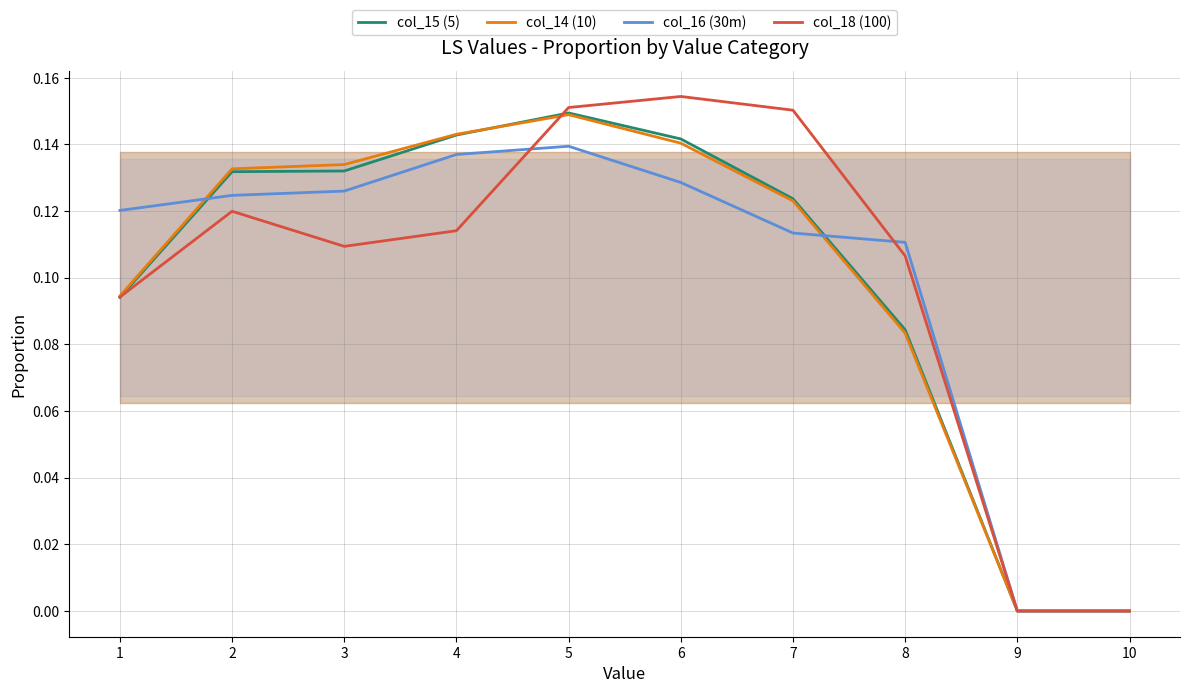

Where is the first local maximum?

5